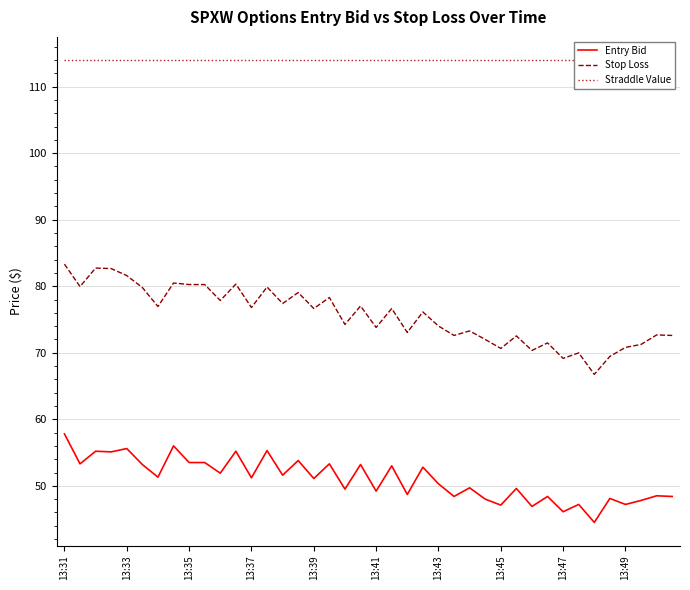

True or false: Stop Loss has more than 2 points higher than both neighbors.

True